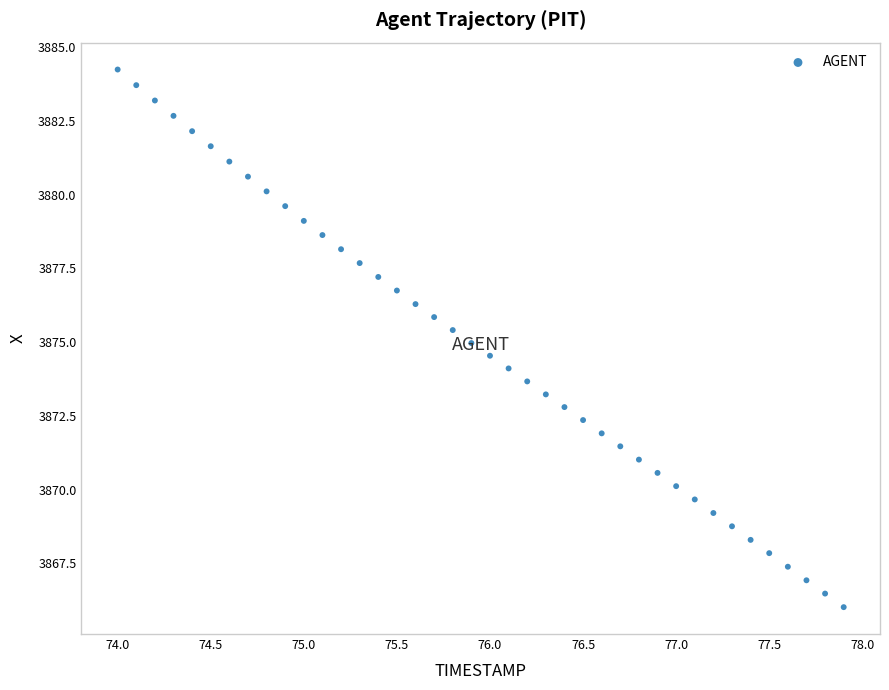

What is the range of Y values (max minus min)?

18.2